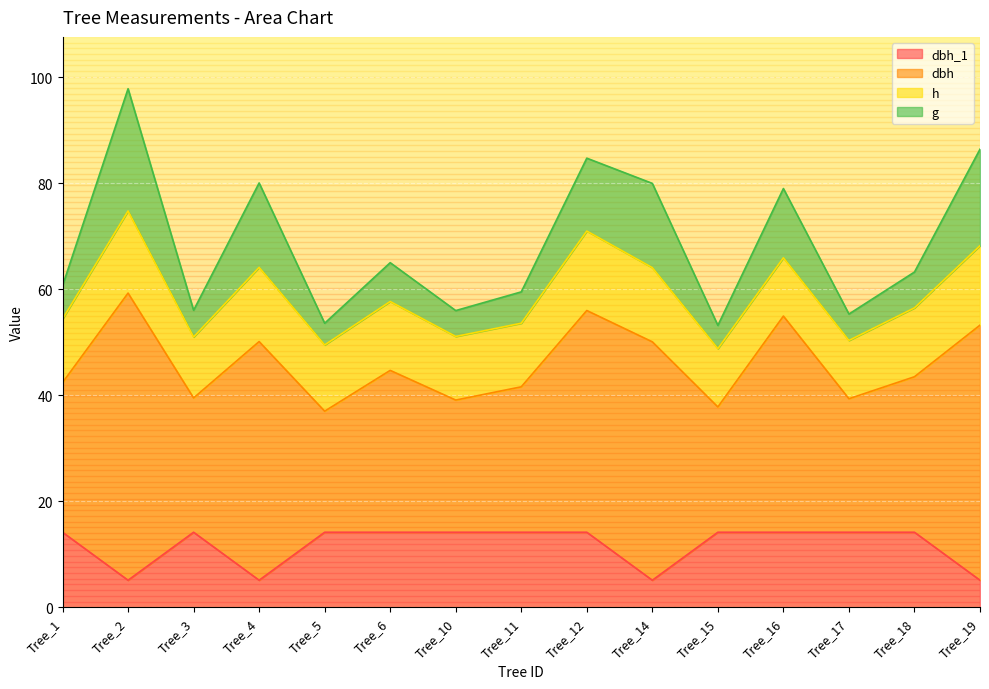

What is the total value across all series at Tree_12?

84.8